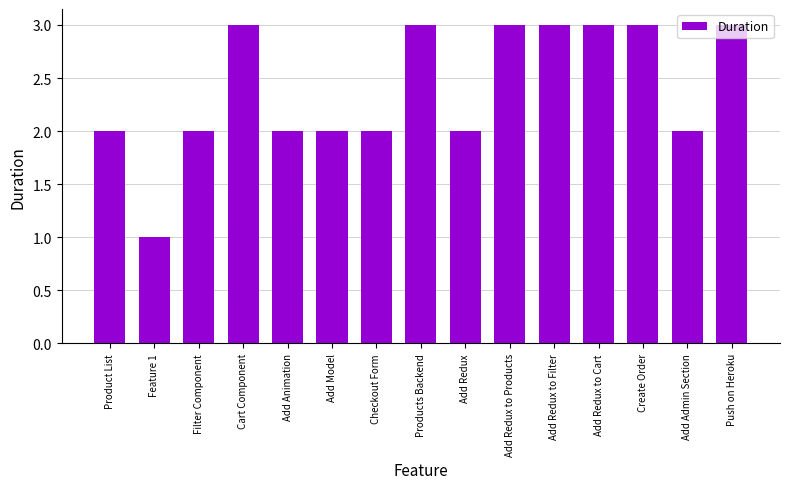

What is the maximum value shown in the chart?

3